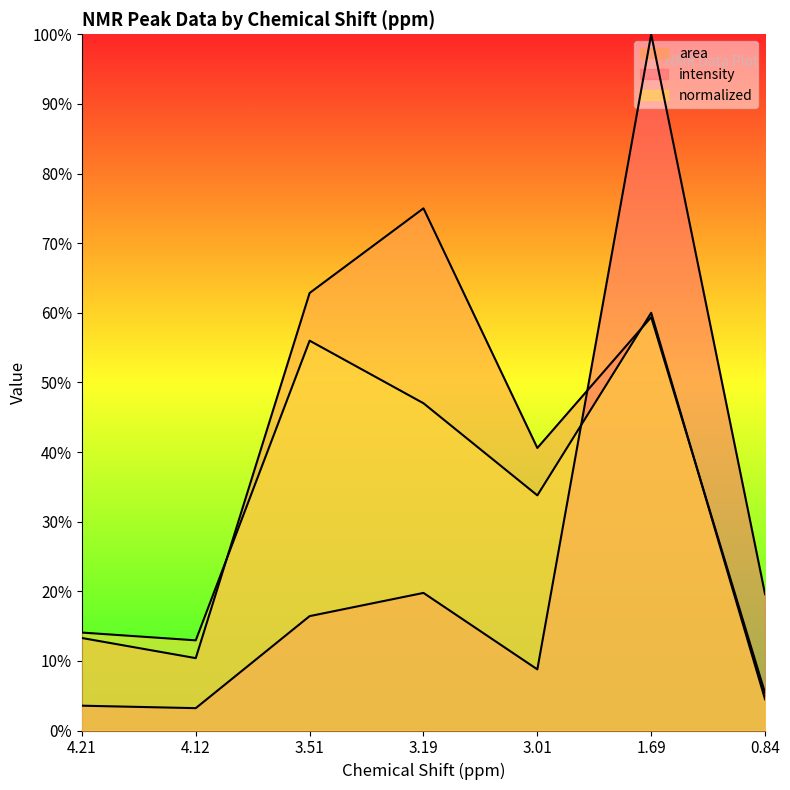

True or false: area has more than 2 interior local peaks.

False